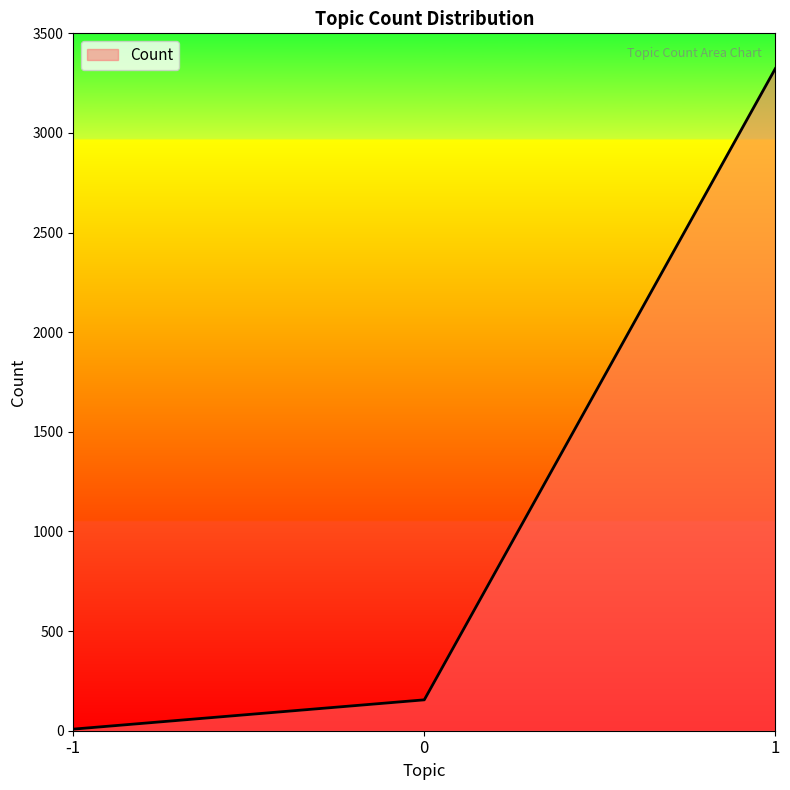

The chart shows a value of 155 at 0. True or false?

True